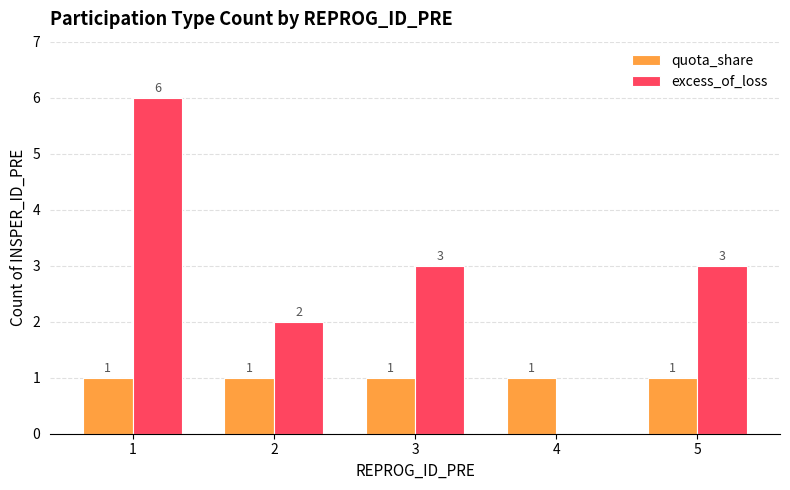

Which series has the largest total across all categories?

excess_of_loss